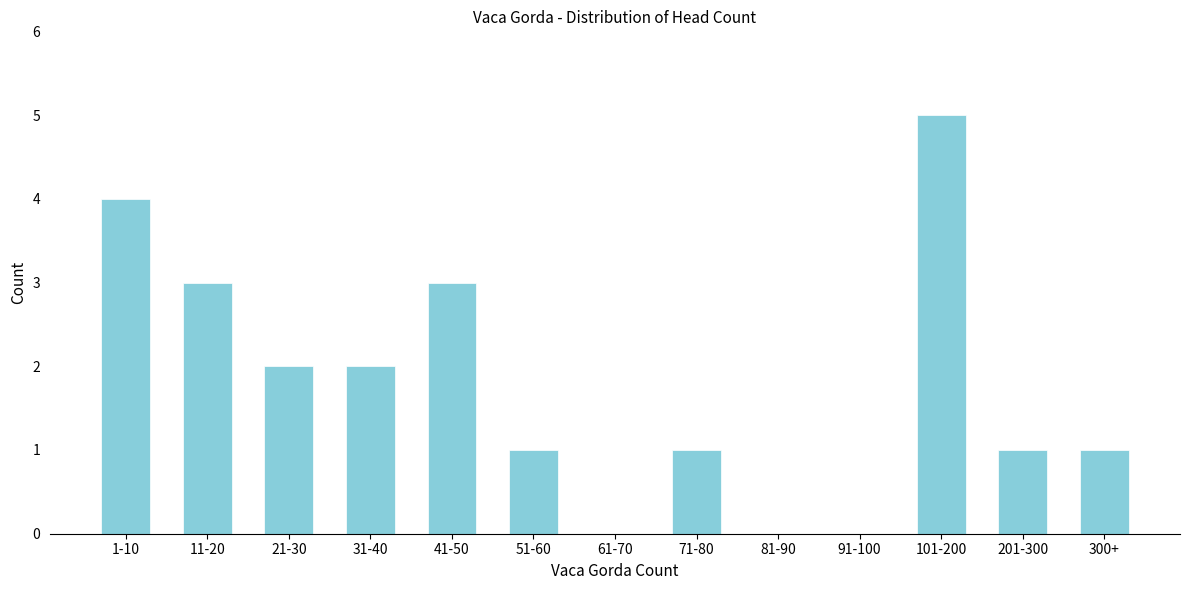

Reading left to right, list all the values displayed in this chart.

1-10=4	11-20=3	21-30=2	31-40=2	41-50=3	51-60=1	61-70=0	71-80=1	81-90=0	91-100=0	101-200=5	201-300=1	300+=1